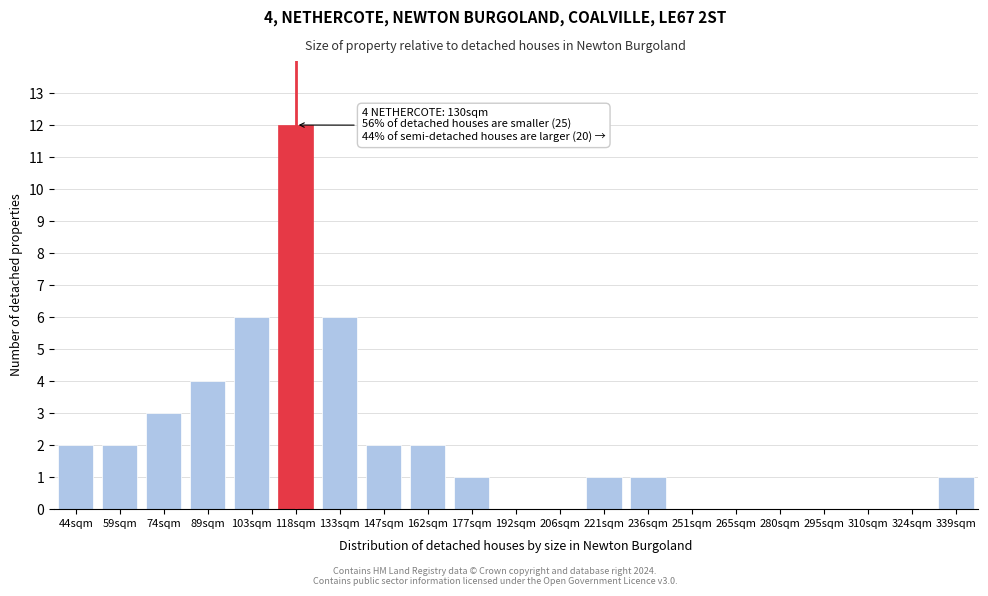

Reading left to right, what are all the values shown in this chart?

44sqm=2	59sqm=2	74sqm=3	89sqm=4	103sqm=6	118sqm=12	133sqm=6	147sqm=2	162sqm=2	177sqm=1	192sqm=0	206sqm=0	221sqm=1	236sqm=1	251sqm=0	265sqm=0	280sqm=0	295sqm=0	310sqm=0	324sqm=0	339sqm=1